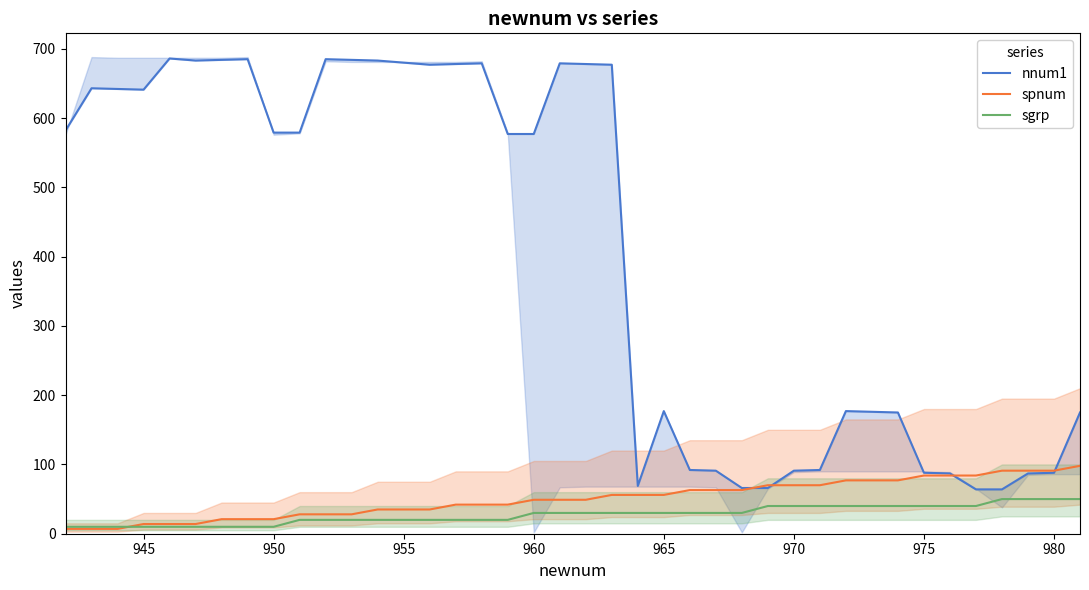

What is the maximum value for sgrp?

50